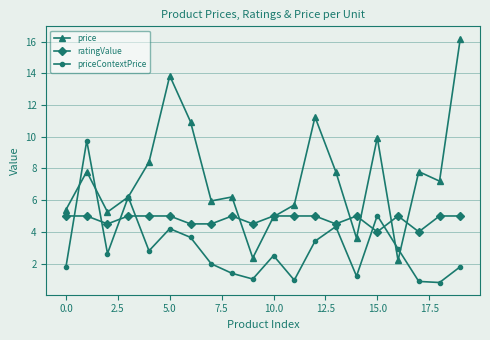

What is the lowest value of the price series?

2.2